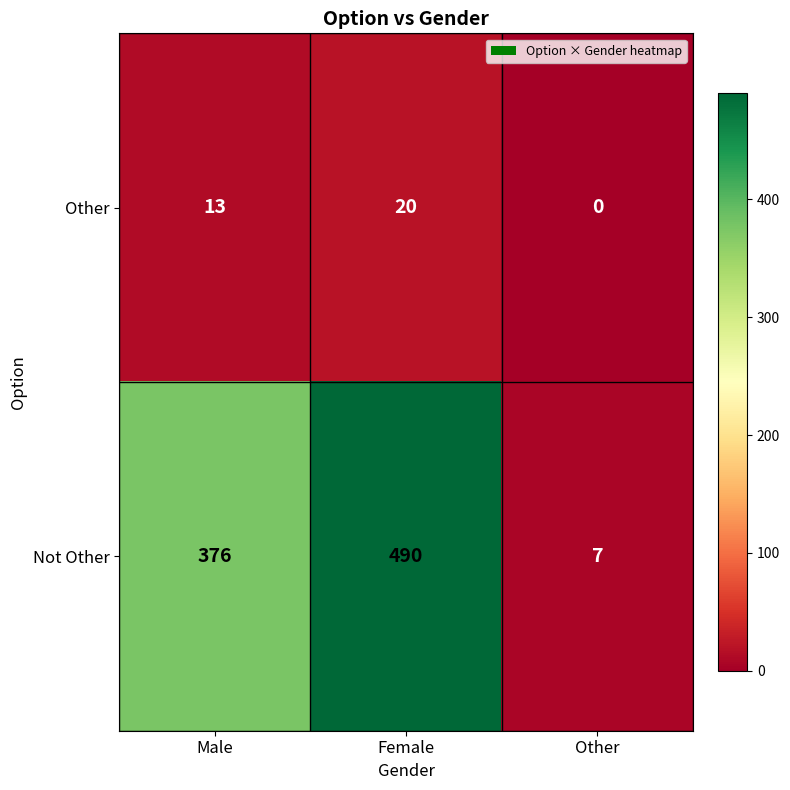

The Not Other series shows 871 at Female. True or false?

False